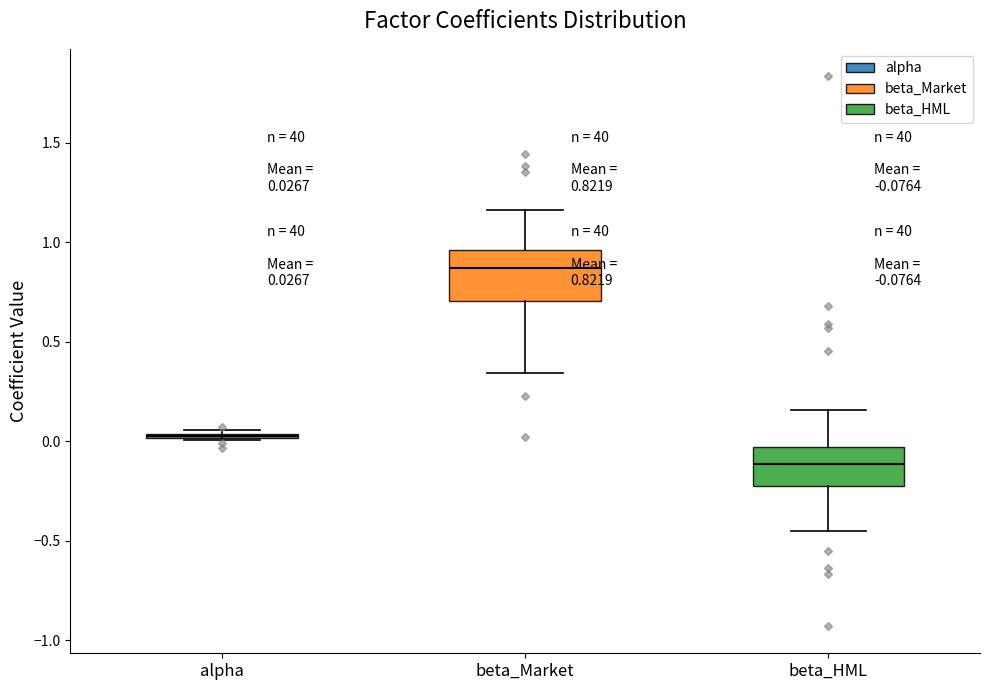

Which box is the tallest, from its lower edge to its upper edge?

beta_Market